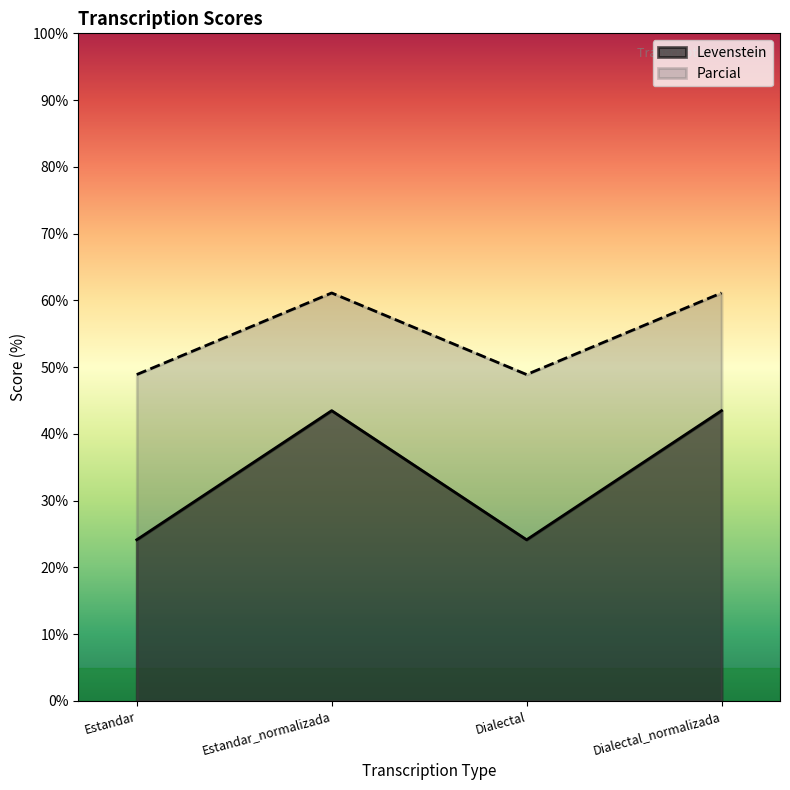

How many values in the Levenstein series are below 43?

2